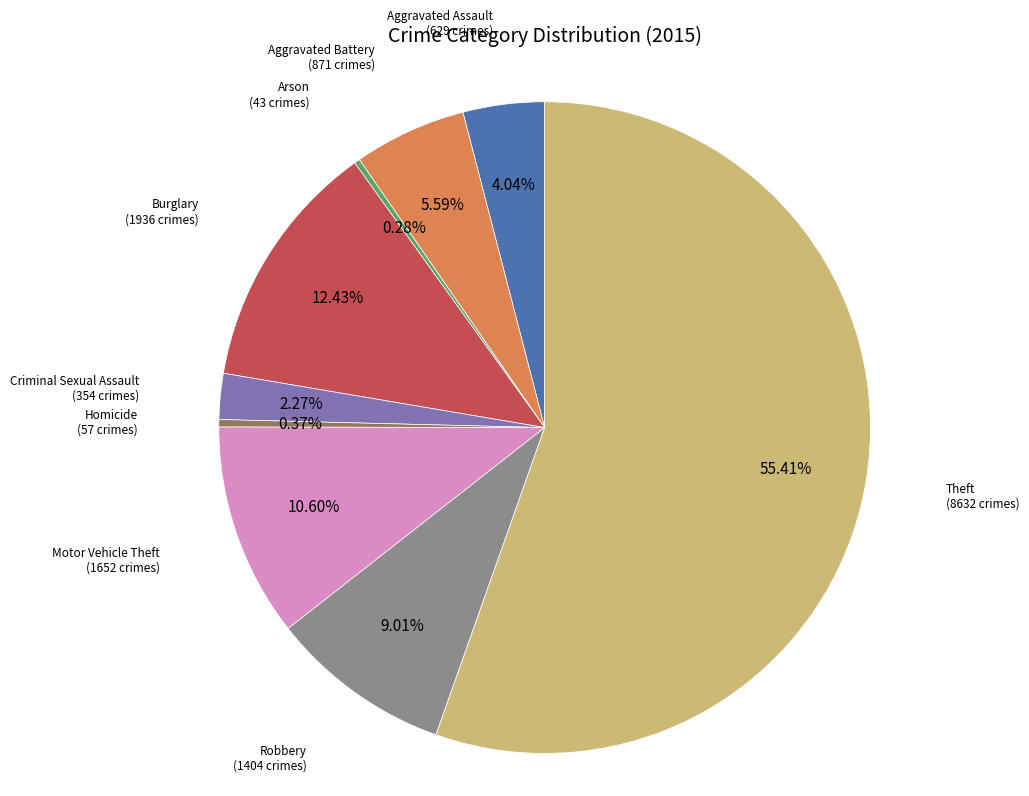

To the nearest percent, what is the combined percentage of Criminal Sexual Assault and Aggravated Battery?

8%